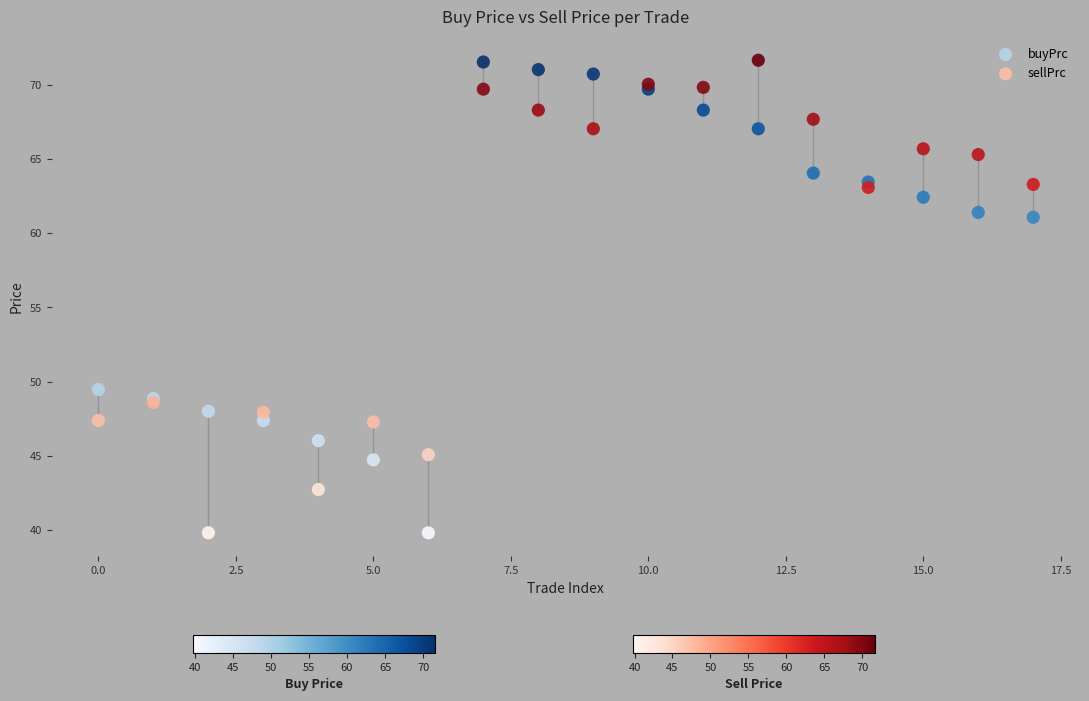

In the sellPrc series, what Y value is closest to 55?

48.6